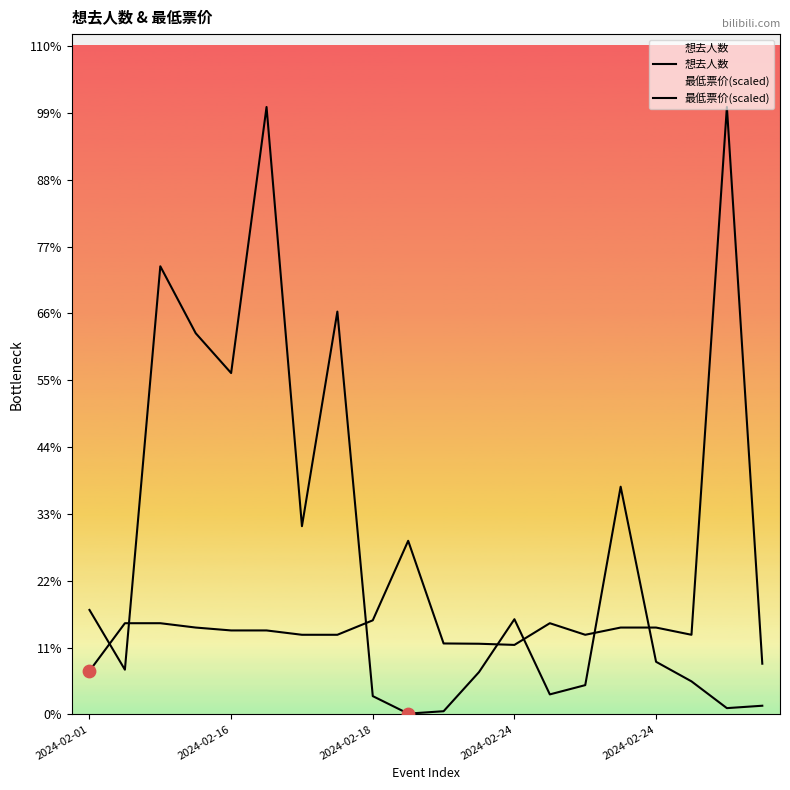

Is the value of 最低票价(scaled) at 9 greater than the value of 想去人数 at 10?

Yes